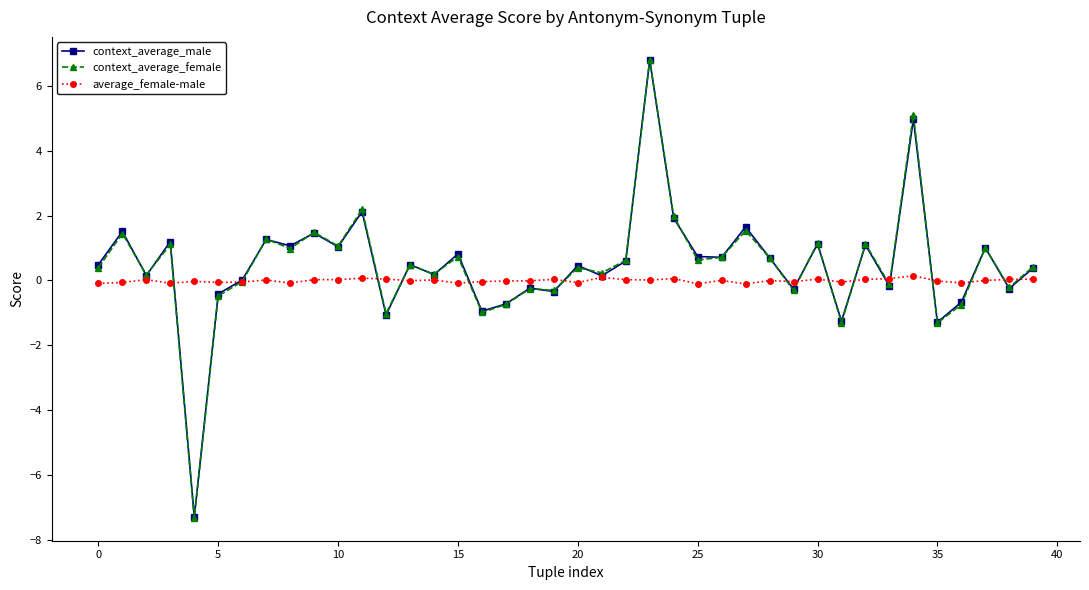

Which series has the widest spread of values?

context_average_female